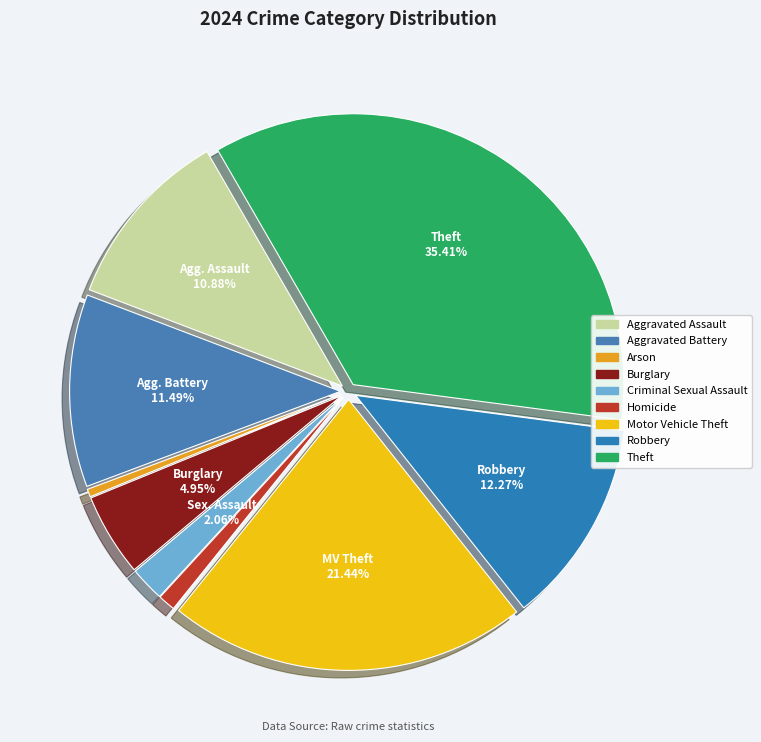

How many segments does this pie chart have?

9